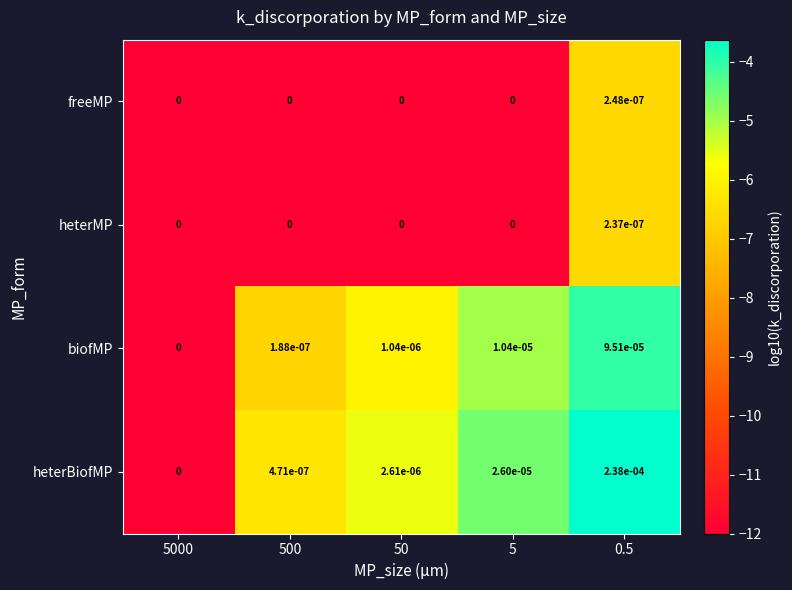

Which series has the largest range (max minus min)?

heterBiofMP